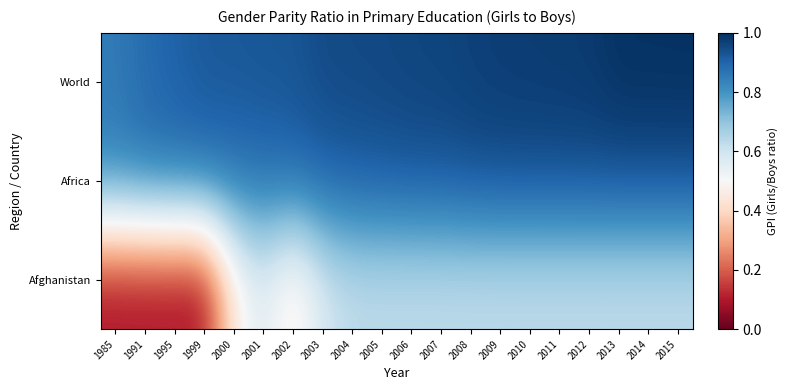

How many series are shown in this chart?

3